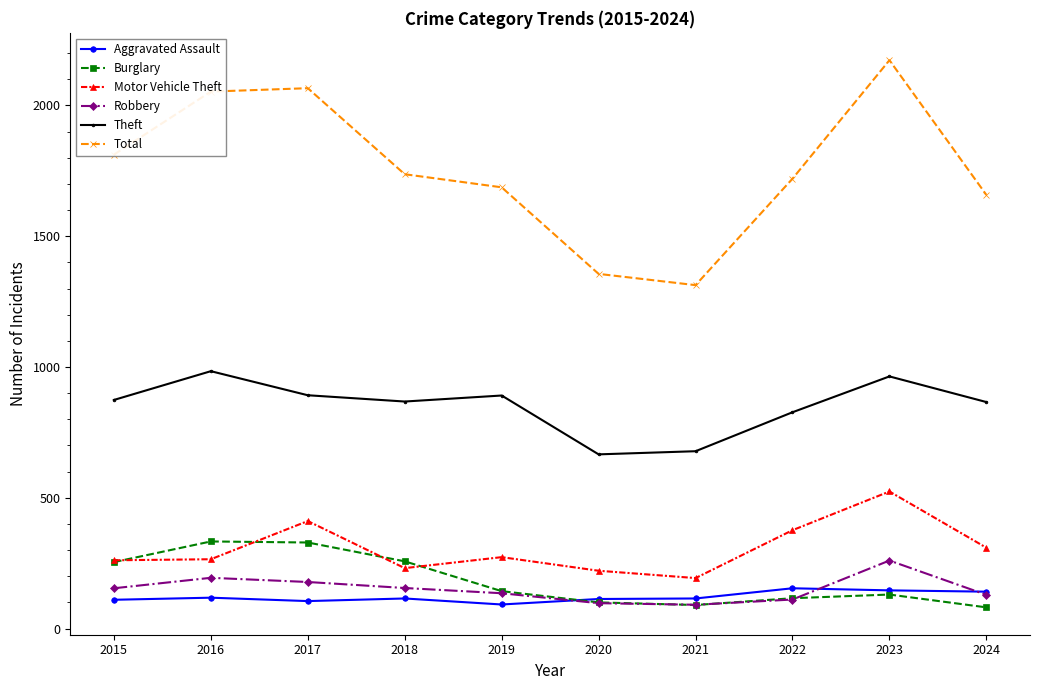

True or false: Total and Motor Vehicle Theft cross at least once.

False